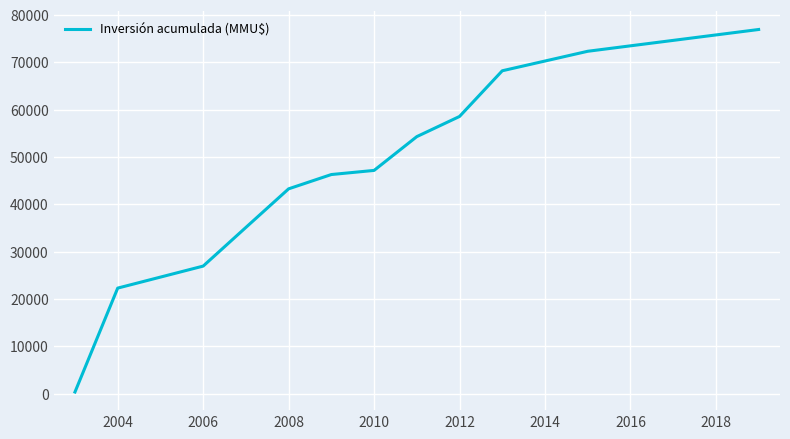

What is the greatest value displayed?

76931